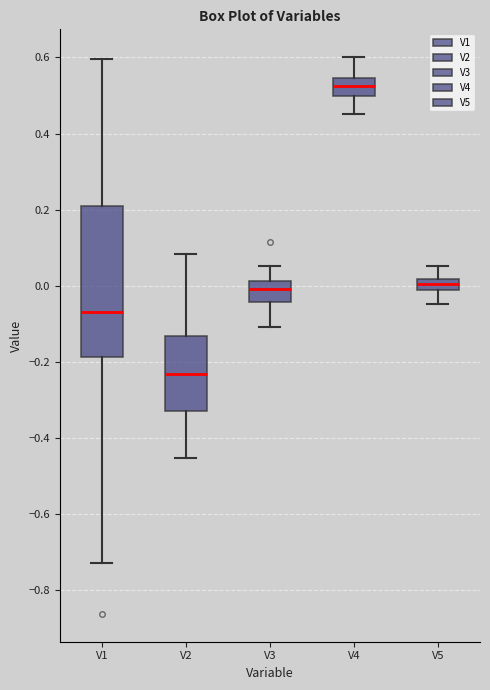

Where is the lower edge of the box for V4 on the y-axis? The values are not printed on the chart, so give them approximately, as read against the axis.

0.50